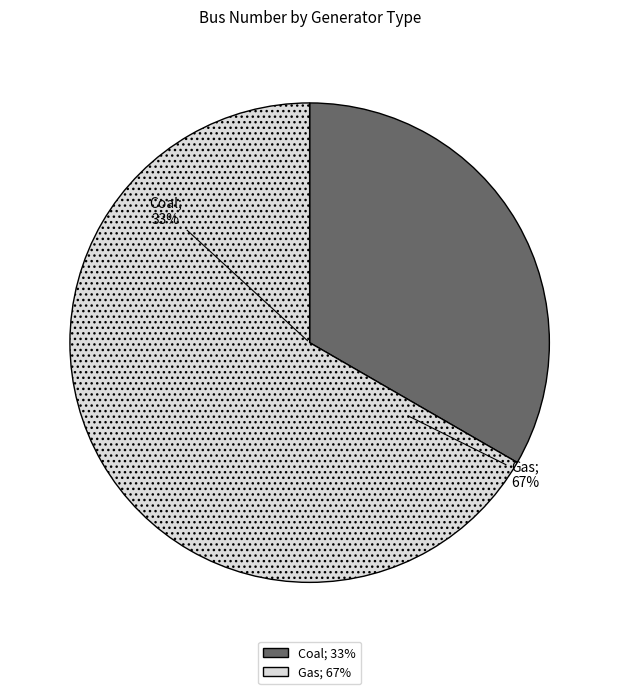

True or false: Coal accounts for 33% of the total.

True